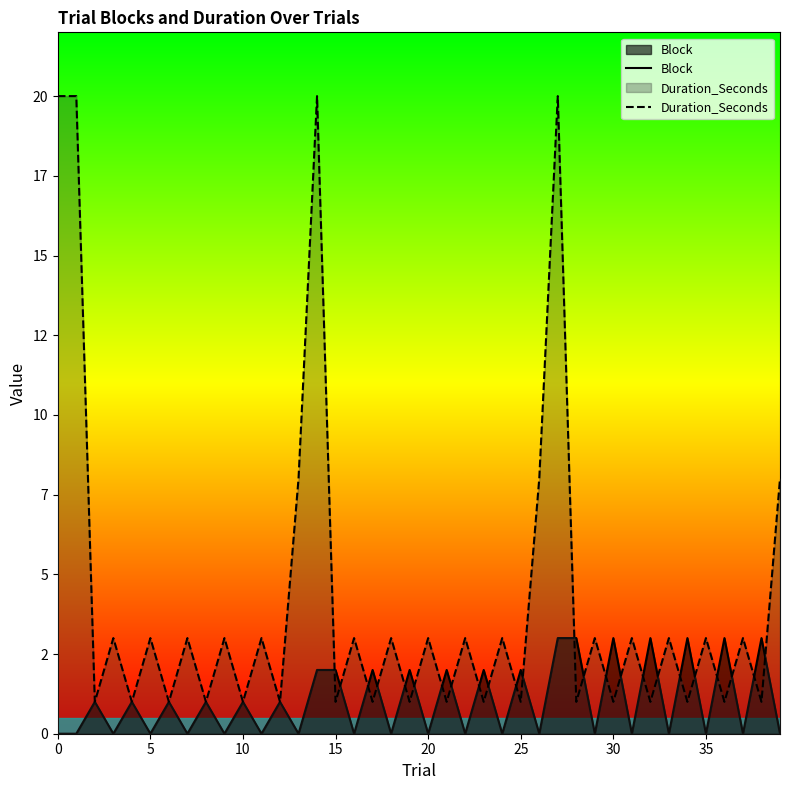

What is the difference between the maximum and minimum values in the Block series?

3